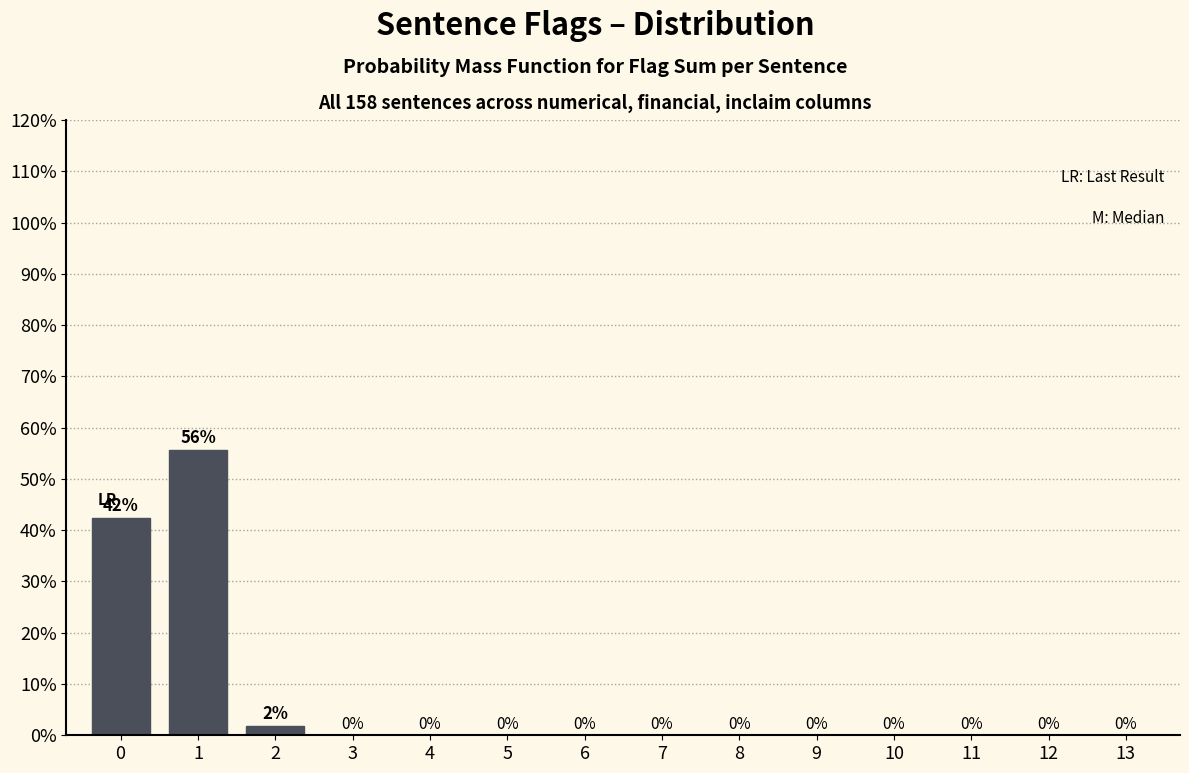

What is the maximum value shown in the chart?

55.7